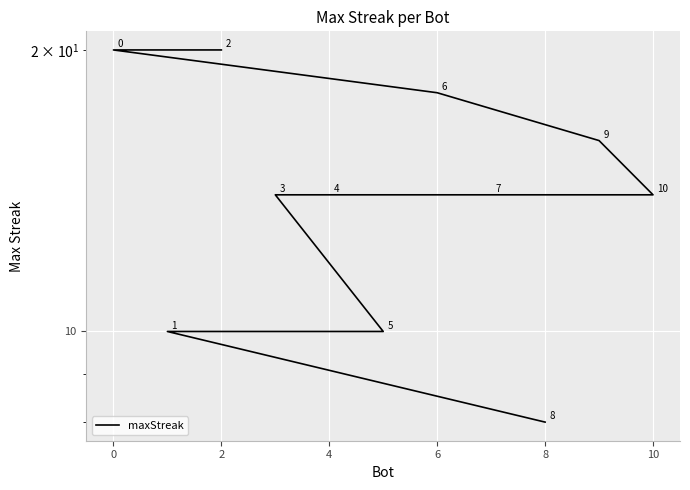

What is the sum of all values?

158